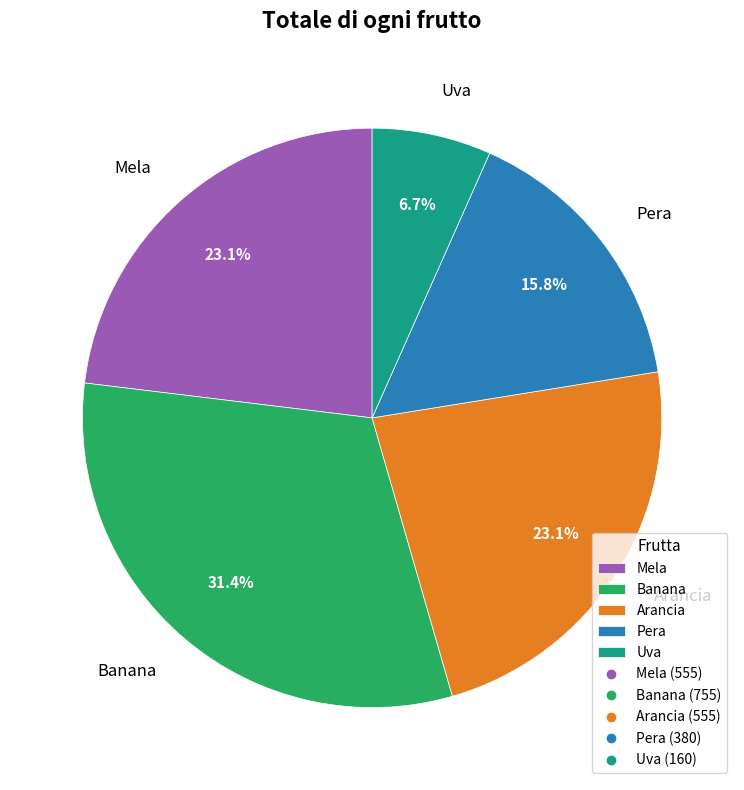

What is the ratio of the value at Uva to the value at Banana?

0.2